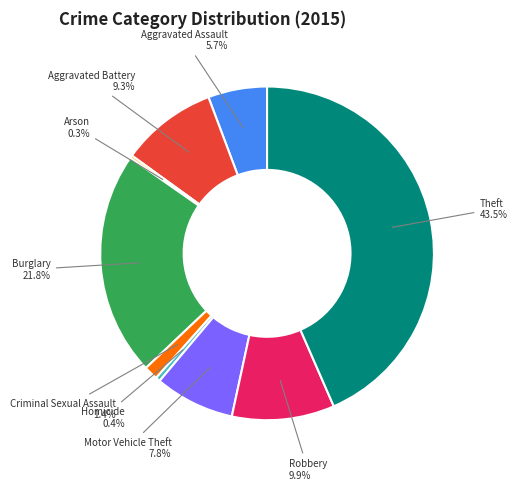

How much of the chart is everything except Criminal Sexual Assault?

98.6%